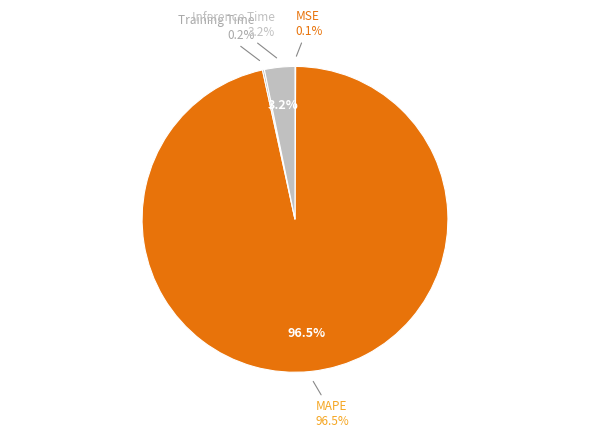

To the nearest percent, what is the combined percentage of MSE and MAPE?

97%